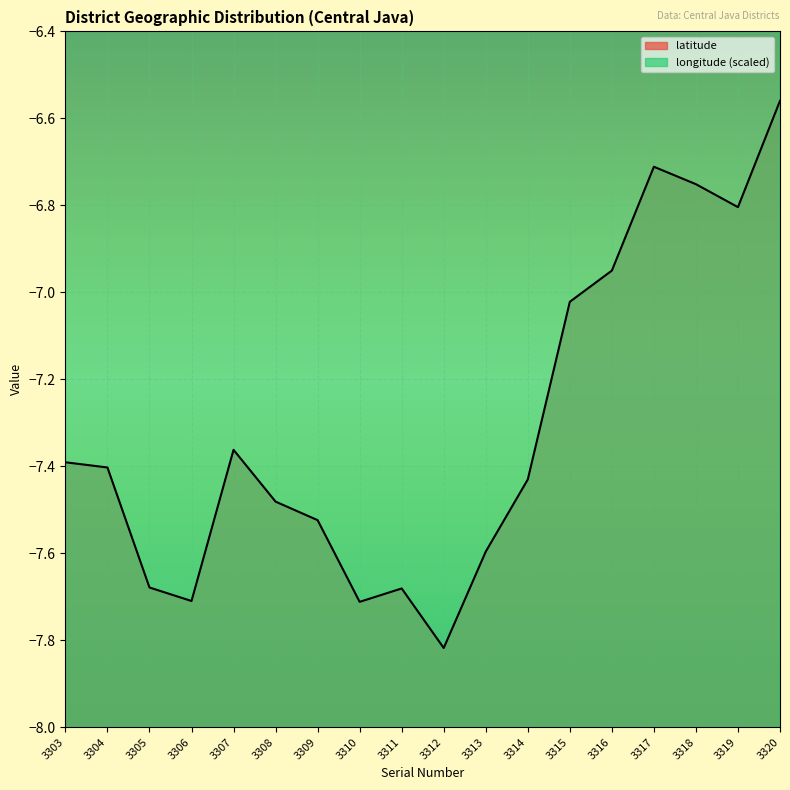

At which category does the chart reach its minimum across all series?

3312